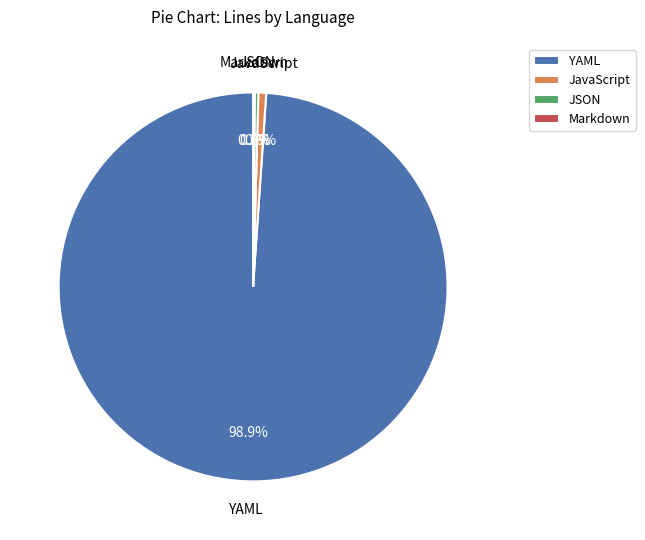

Which category accounts for the majority?

YAML